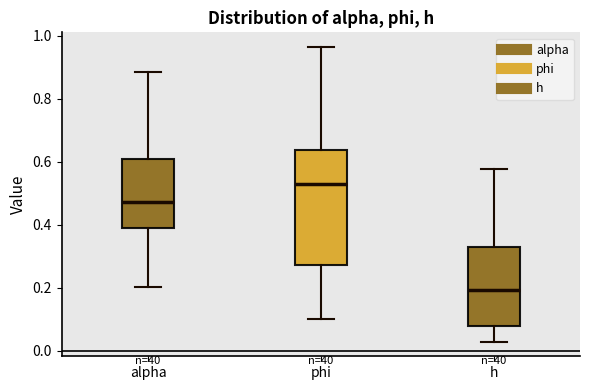

Reading left to right, transcribe this box plot: for each box, give where its median line is, the range the box spans, and where its two whiskers end, as read against the y-axis. The values are not printed on the chart, so give them approximately, as read against the axis.

alpha: median 0.48, box 0.40 to 0.60, whiskers 0.20 to 0.88
phi: median 0.54, box 0.28 to 0.64, whiskers 0.10 to 0.96
h: median 0.20, box 0.08 to 0.34, whiskers 0.02 to 0.58